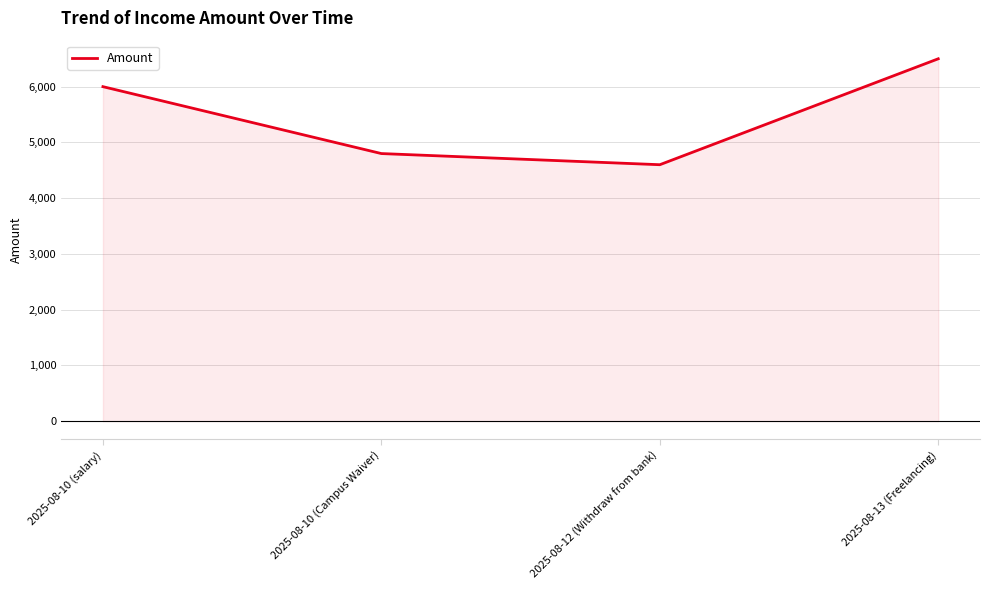

Approximately how many times larger is the value at 2025-08-13 (Freelancing) compared to 2025-08-10 (salary)?

1.1